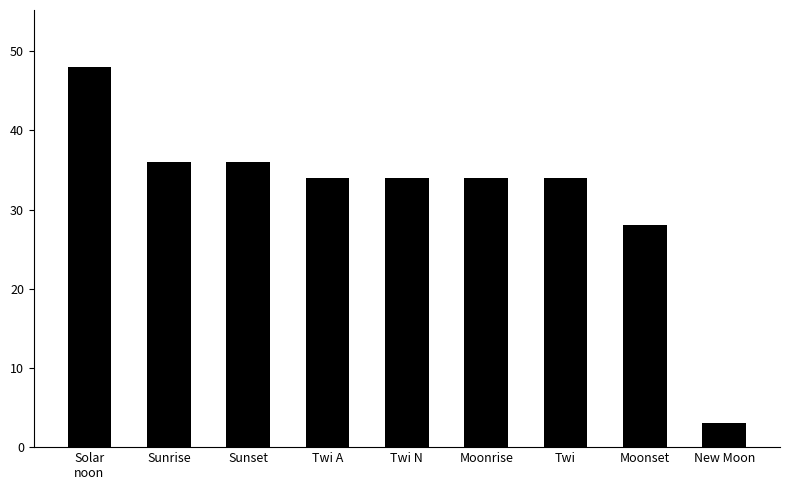

What is the change in value from Sunset to Moonrise?

-2